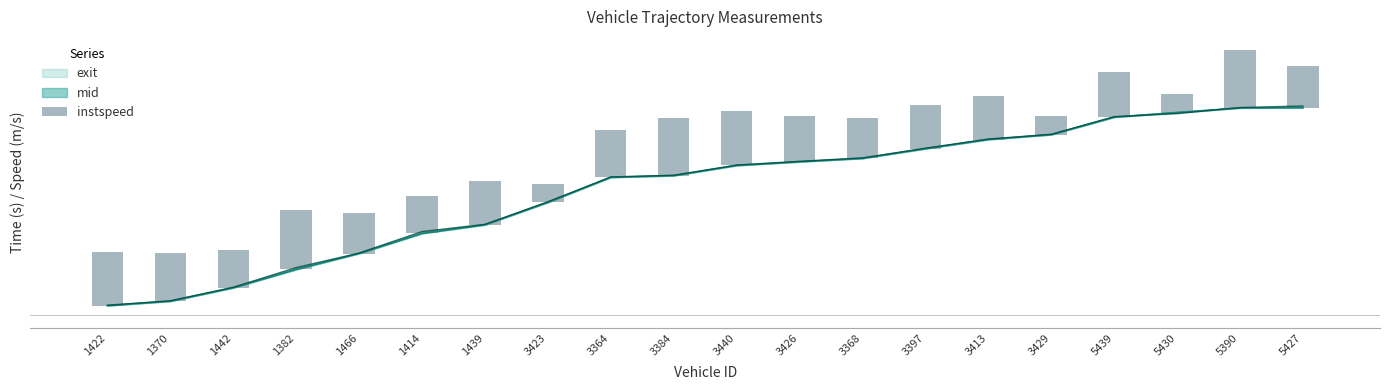

What is the ratio of the value at 3368 to the value at 3440?

0.7